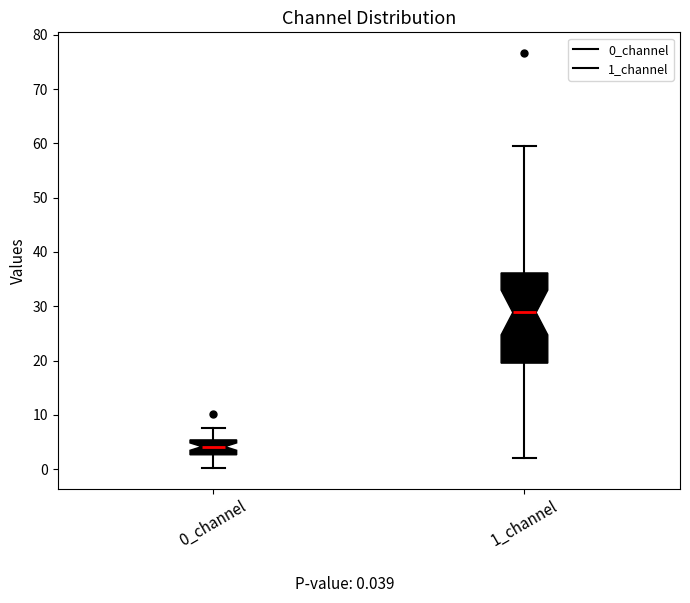

Comparing the boxes themselves (not the whiskers), which one is the tallest?

1_channel